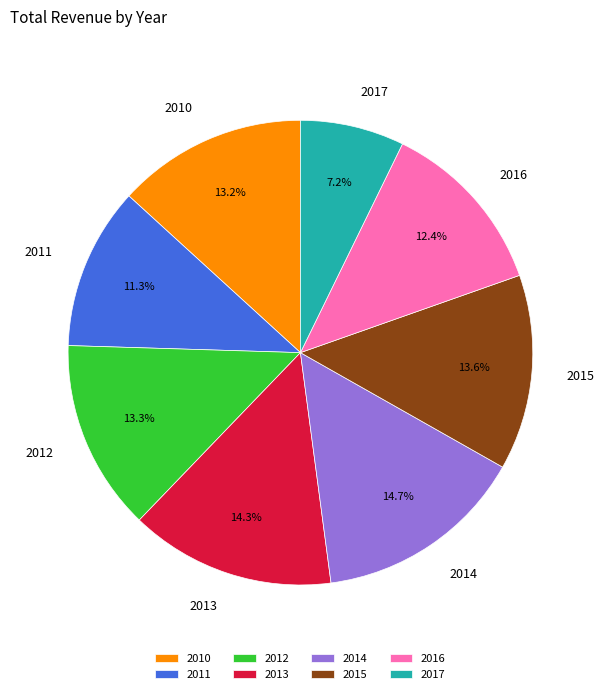

How much of the chart is everything except 2010?

86.8%